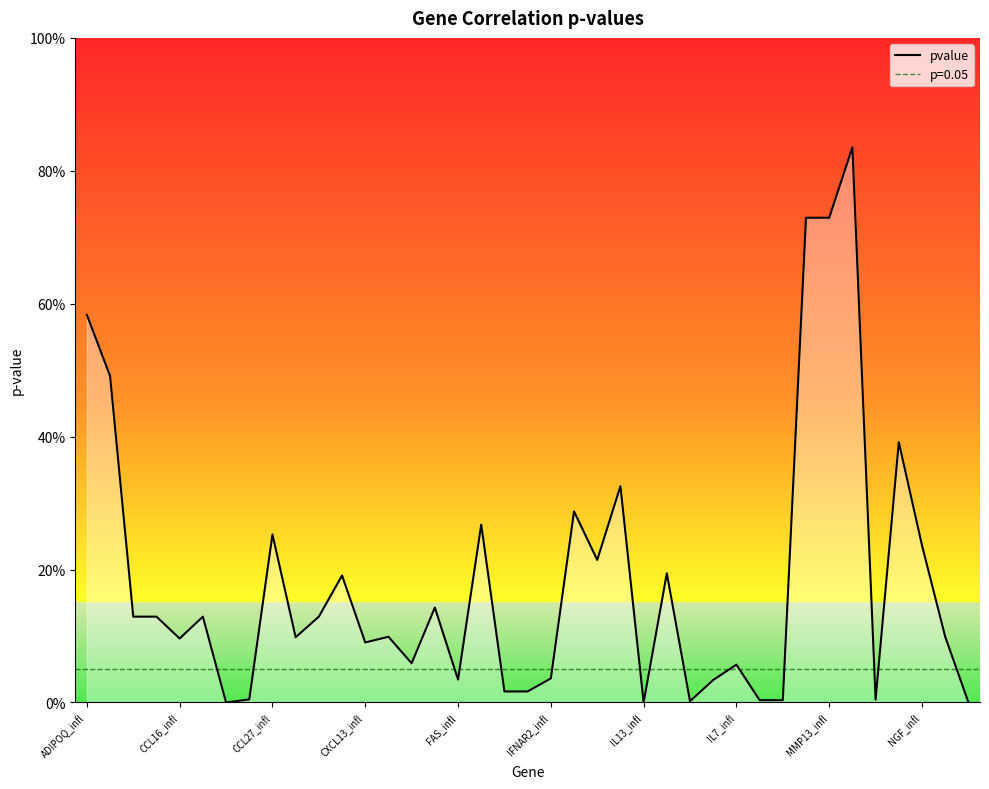

At which label is the value closest to 0?

IL13_infl